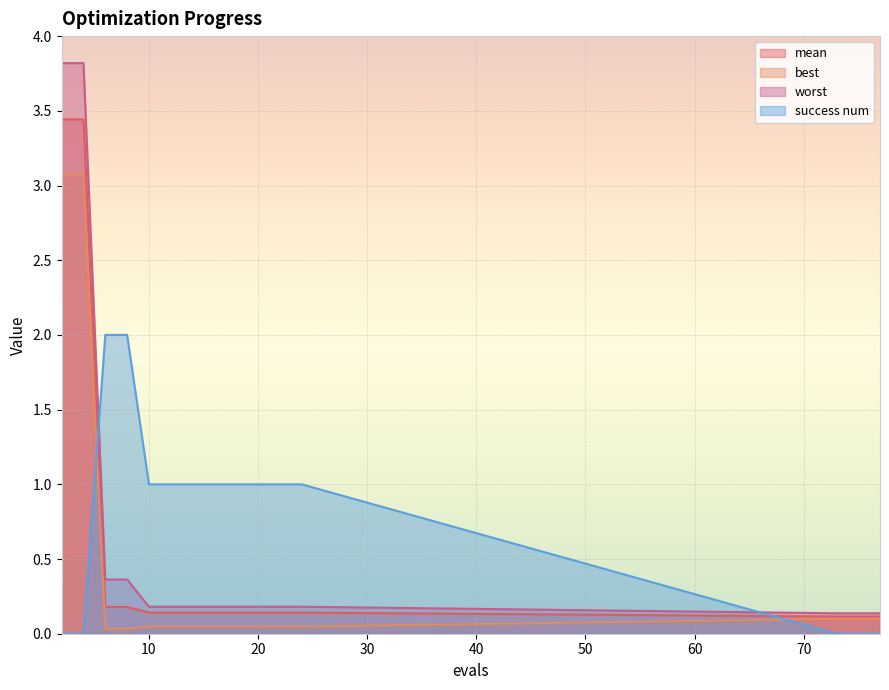

How many categories are shown in the chart?

15